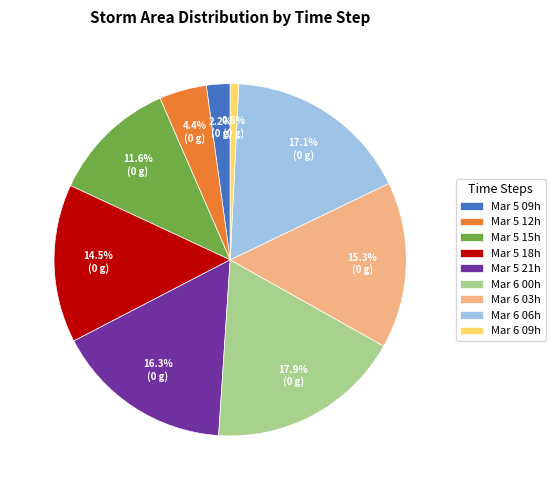

Combined, do Mar 5 18h and Mar 6 00h account for over 50%?

No